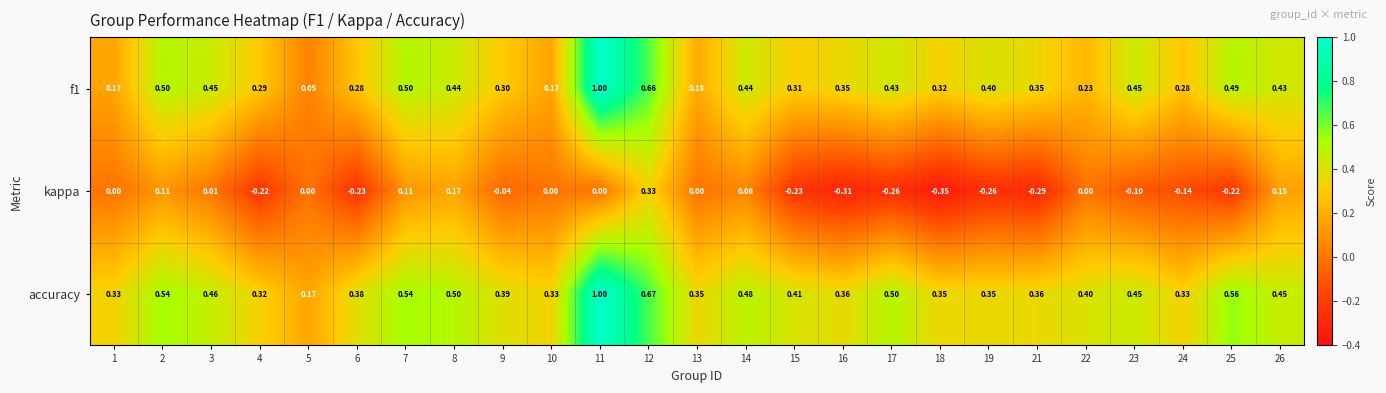

At how many categories does at least one series exceed 0?

25